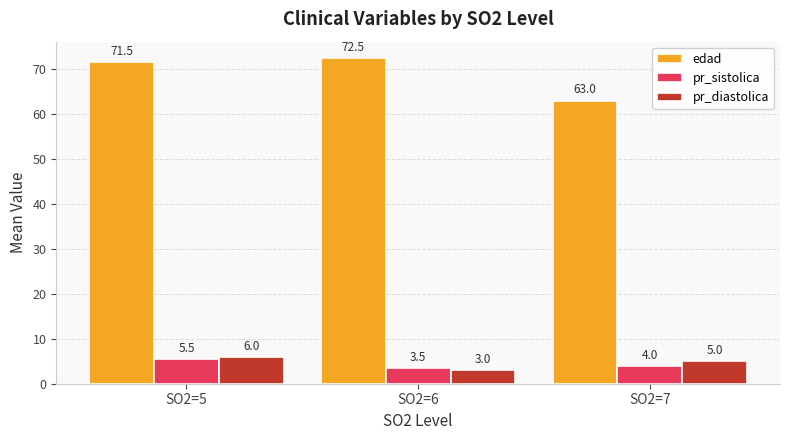

Reading right to left, list all the values displayed in this chart.

edad: SO2=7=63.0	SO2=6=72.5	SO2=5=71.5
pr_sistolica: SO2=7=4.0	SO2=6=3.5	SO2=5=5.5
pr_diastolica: SO2=7=5.0	SO2=6=3.0	SO2=5=6.0